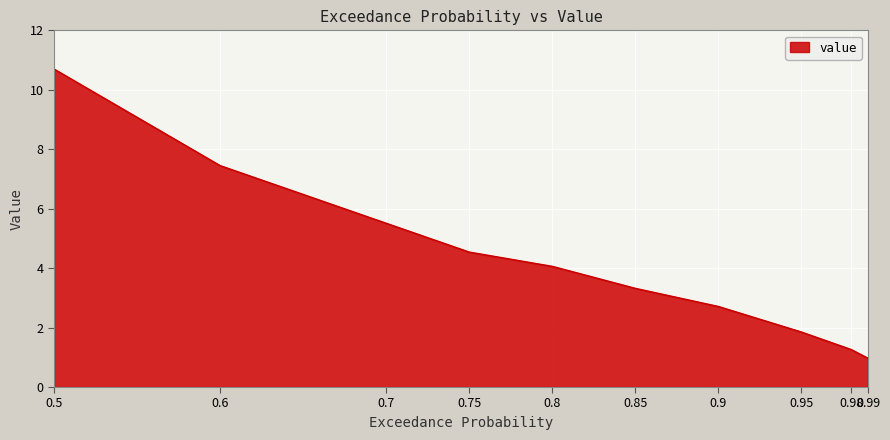

The value at 0.95 is 1.9. True or false?

True